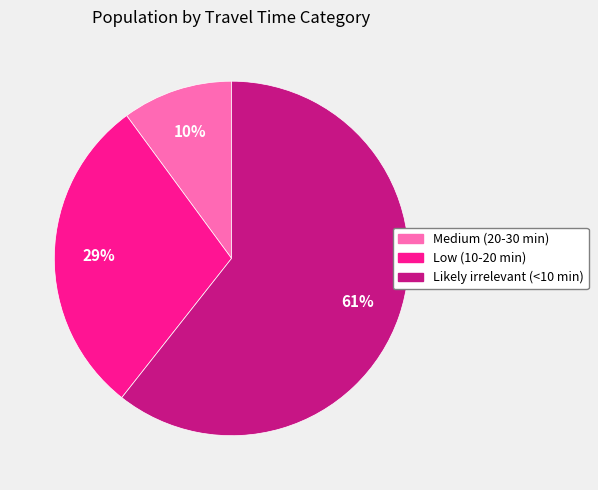

To the nearest percent, what percentage of the pie is Low (10-20 min)?

29%